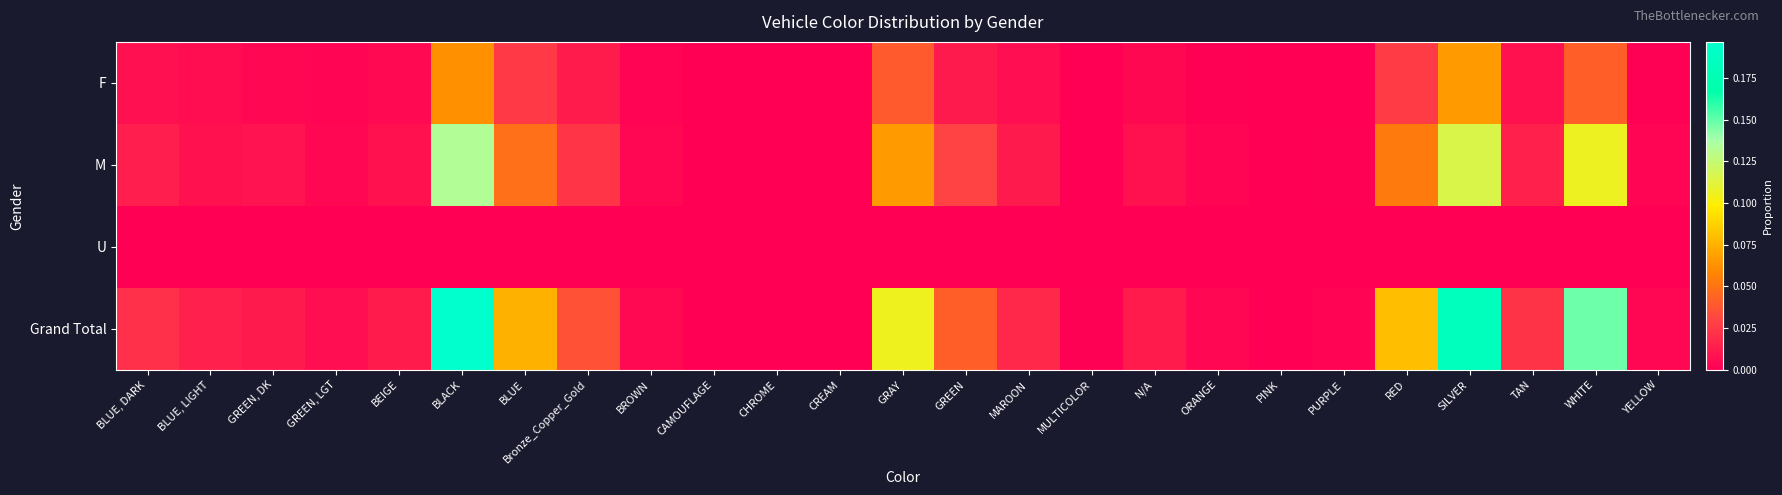

Which series changed the most between GREEN, LGT and CREAM?

Grand Total